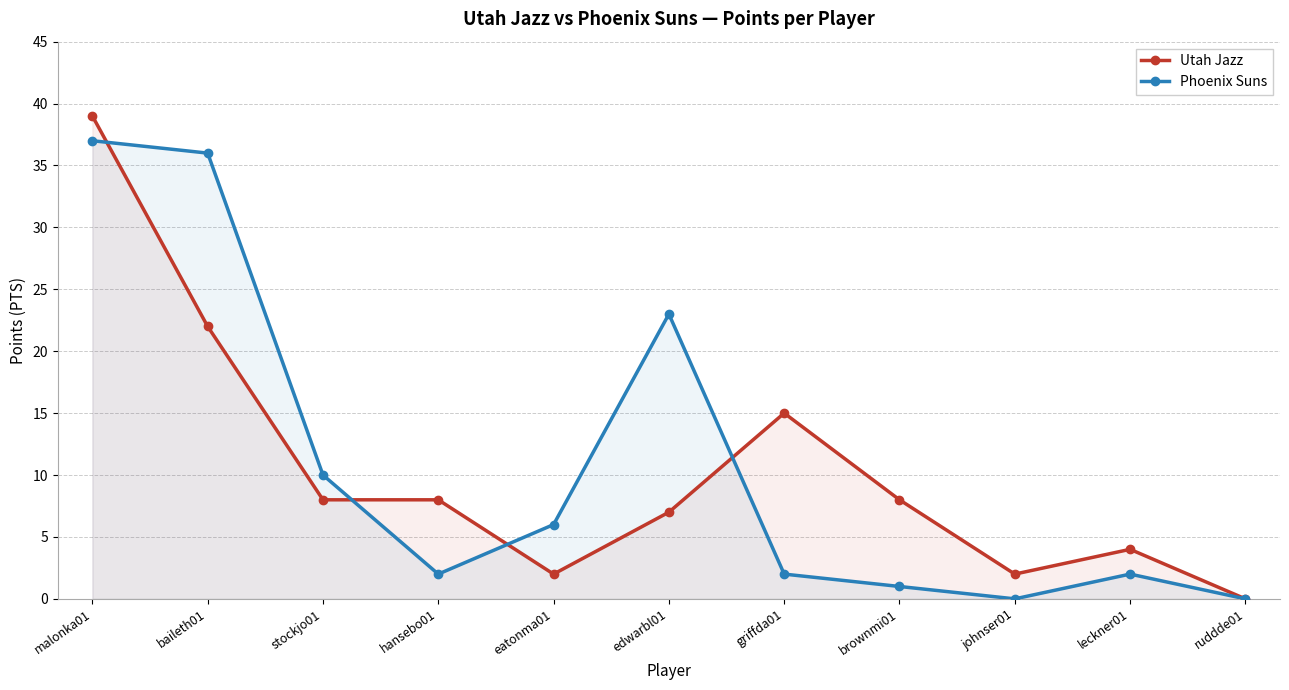

Reading left to right, what are all the values shown in this chart?

Utah Jazz: 39	22	8	8	2	7	15	8	2	4	0
Phoenix Suns: 37	36	10	2	6	23	2	1	0	2	0